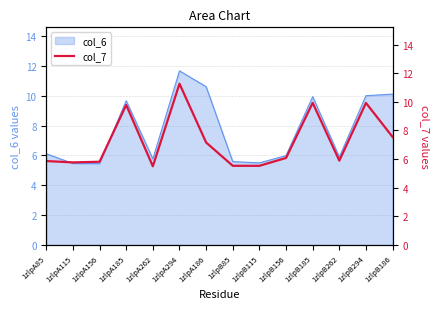

What is the highest value of the col_6 series?

11.7